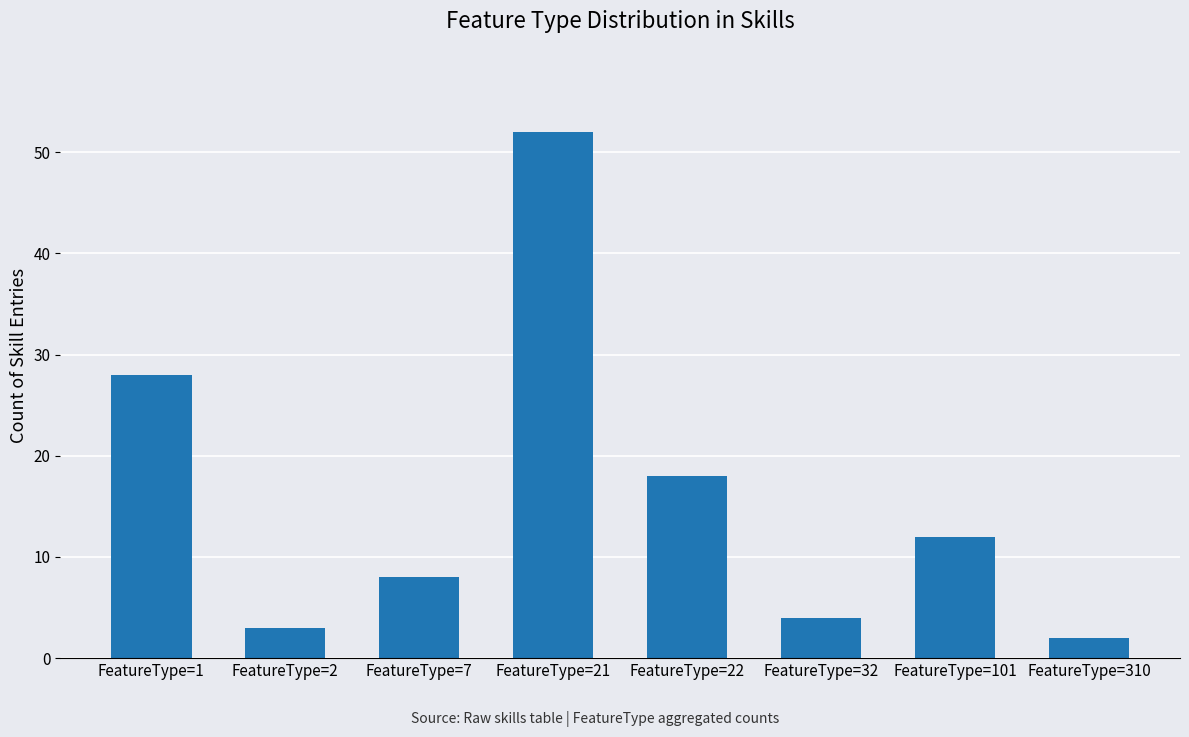

Approximately how many times larger is the value at FeatureType=1 compared to FeatureType=7?

3.5